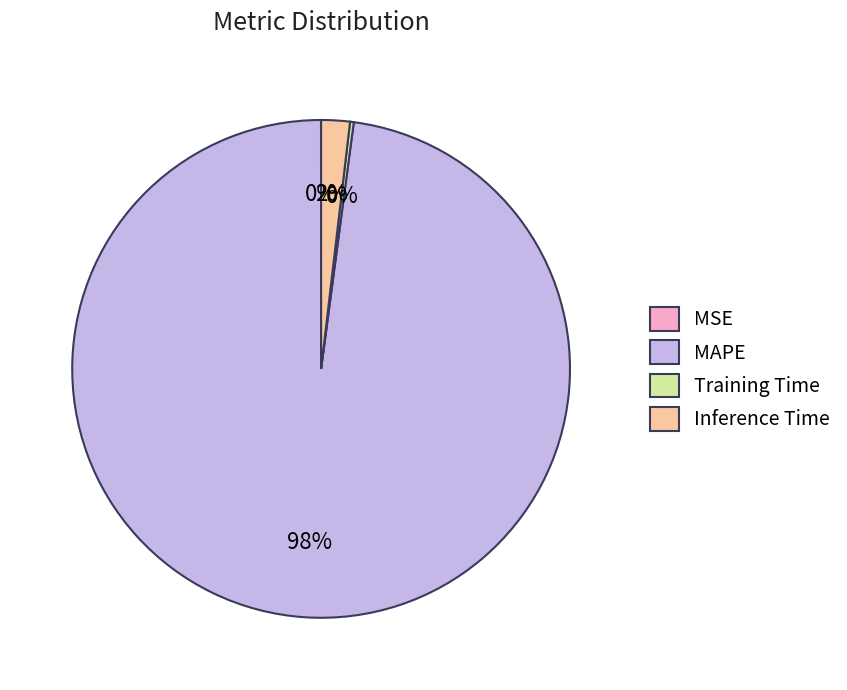

Between MAPE and Inference Time, which is larger?

MAPE